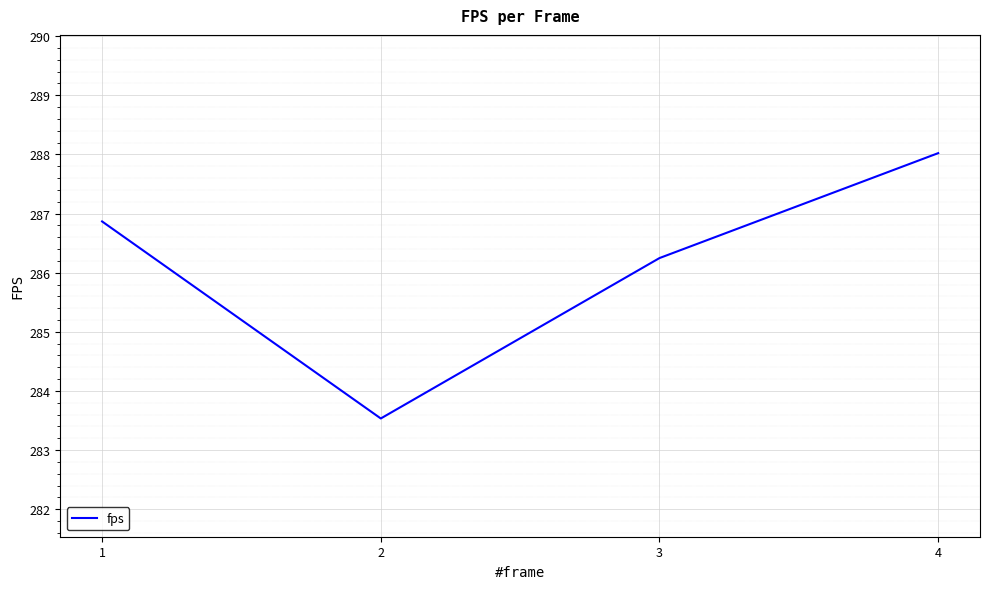

What is the average value?

286.2